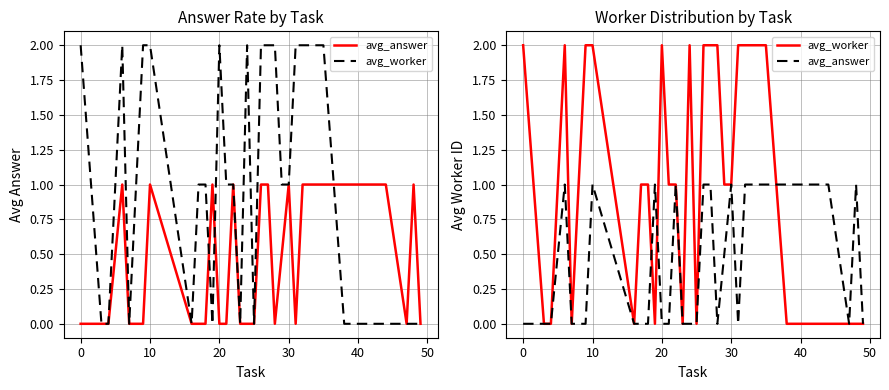

What is the difference between the second highest and minimum values in the avg_answer series?

1.0